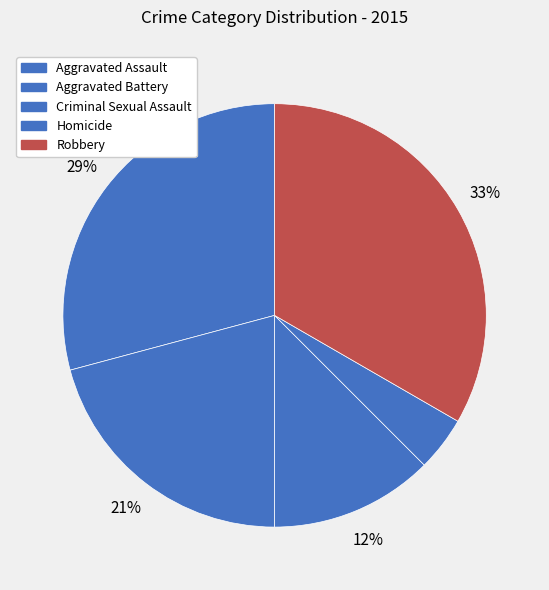

What is the ratio of the value at Aggravated Assault to the value at Homicide?

7.0